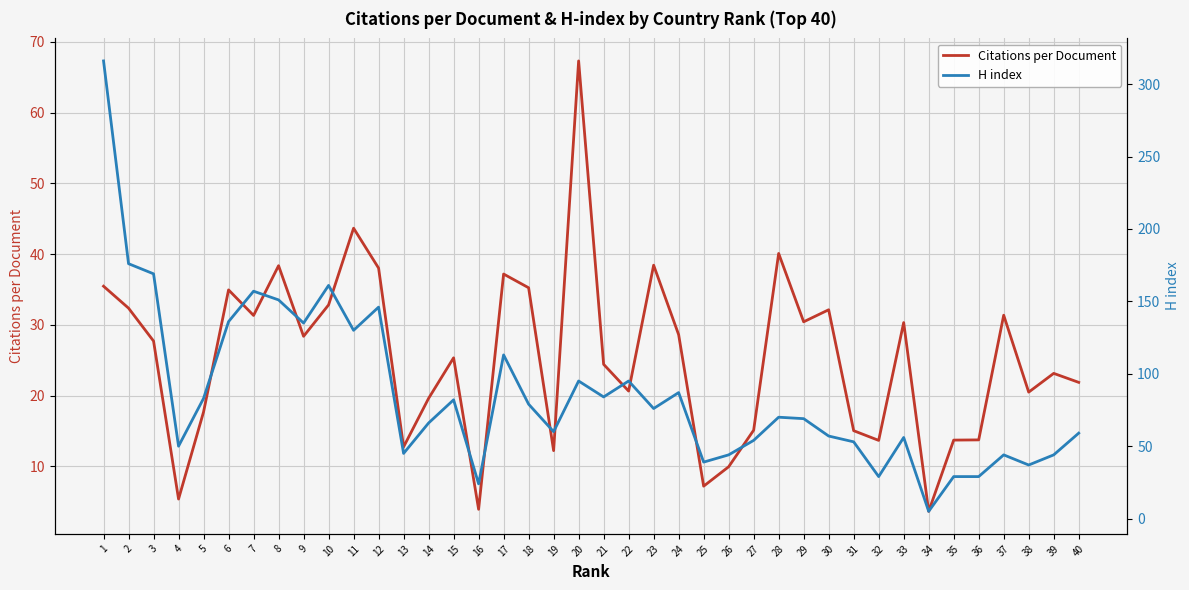

Is it true that Citations per Document equals 36.4 at 39?

False